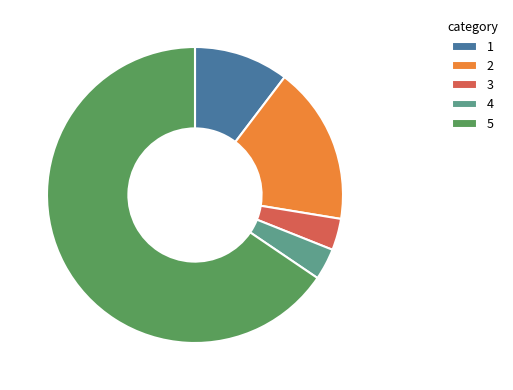

Is there any slice that represents more than half of the pie?

Yes